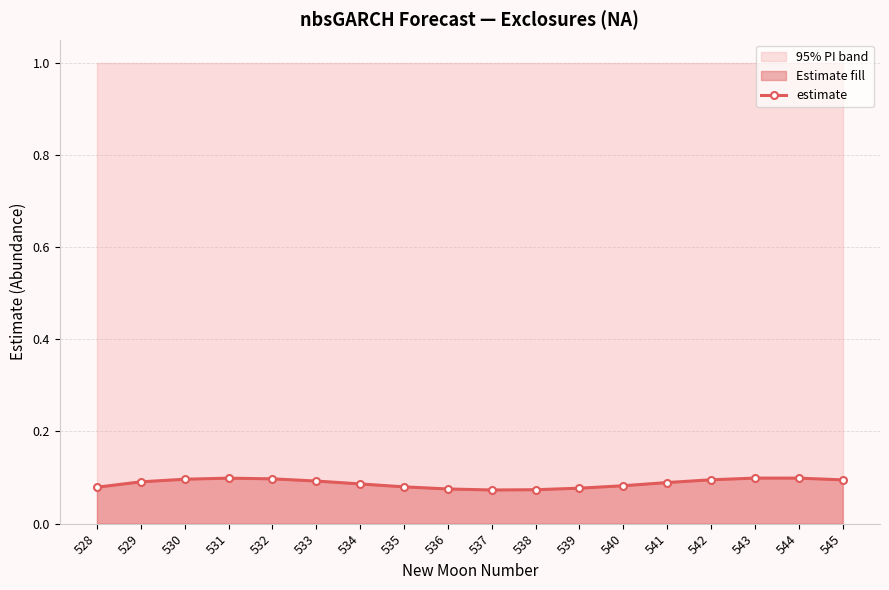

Rank the categories by value from lowest to highest.

537, 538, 536, 539, 528, 535, 540, 534, 541, 529, 533, 545, 542, 530, 532, 531, 544, 543